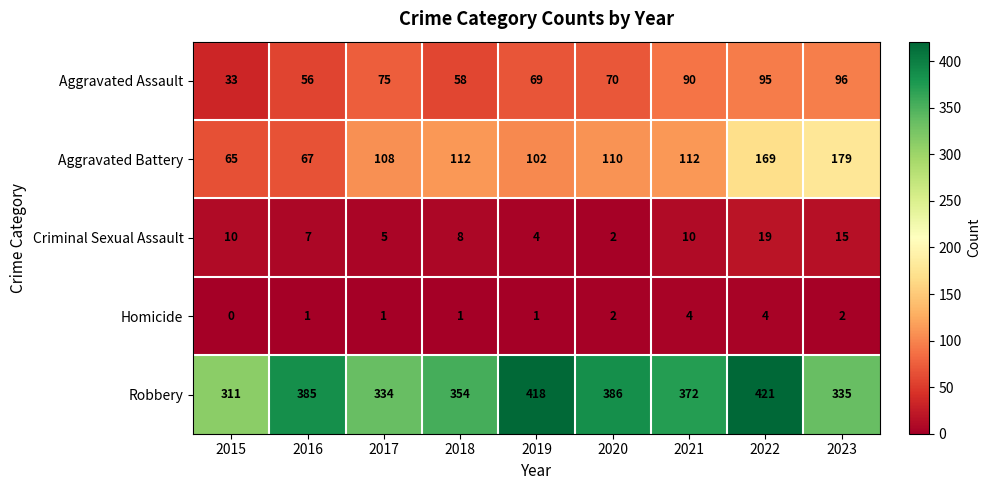

Which series has the largest range (max minus min)?

Aggravated Battery